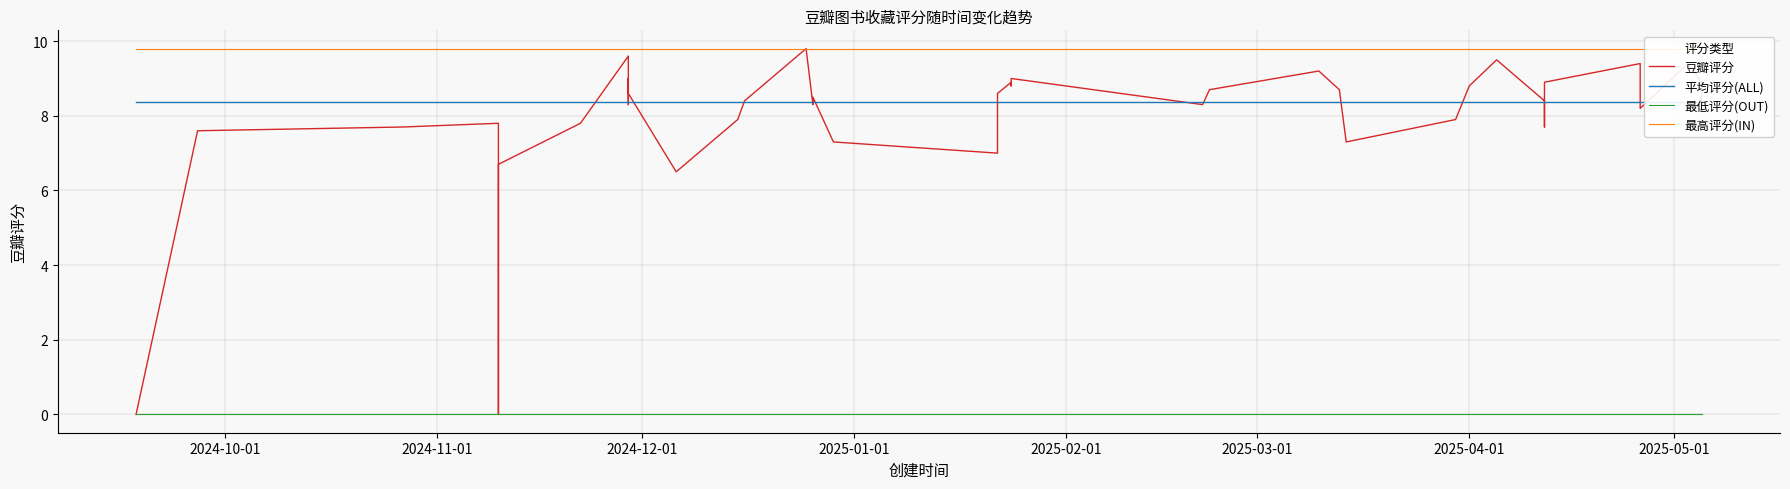

Count the number of data series in this chart.

4